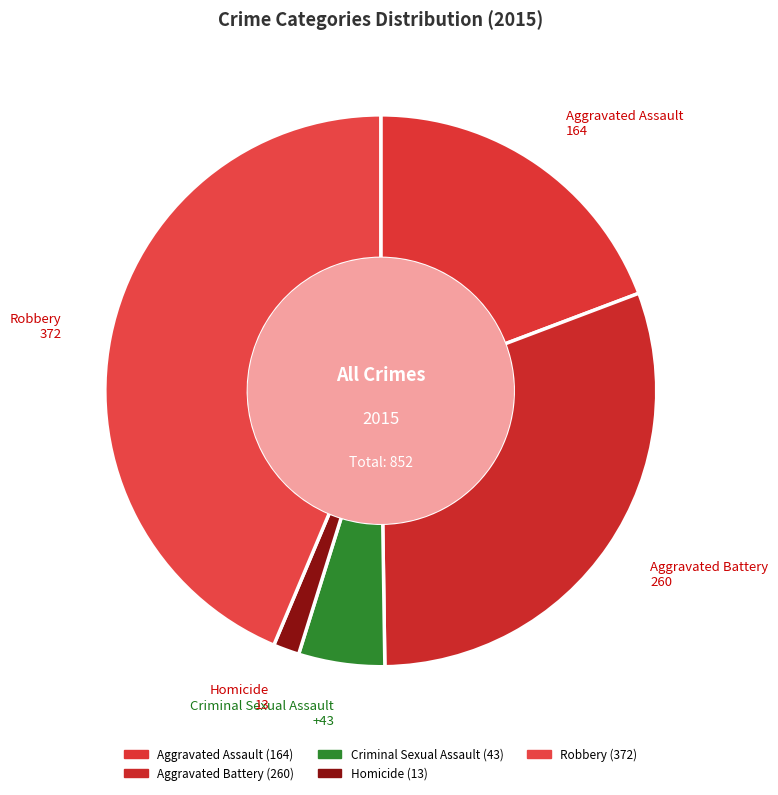

Count the number of slices in the pie.

5